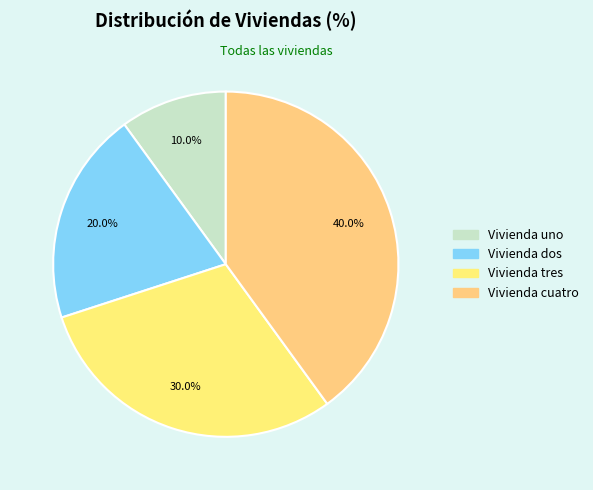

Rank the categories by value from highest to lowest.

Vivienda cuatro, Vivienda tres, Vivienda dos, Vivienda uno